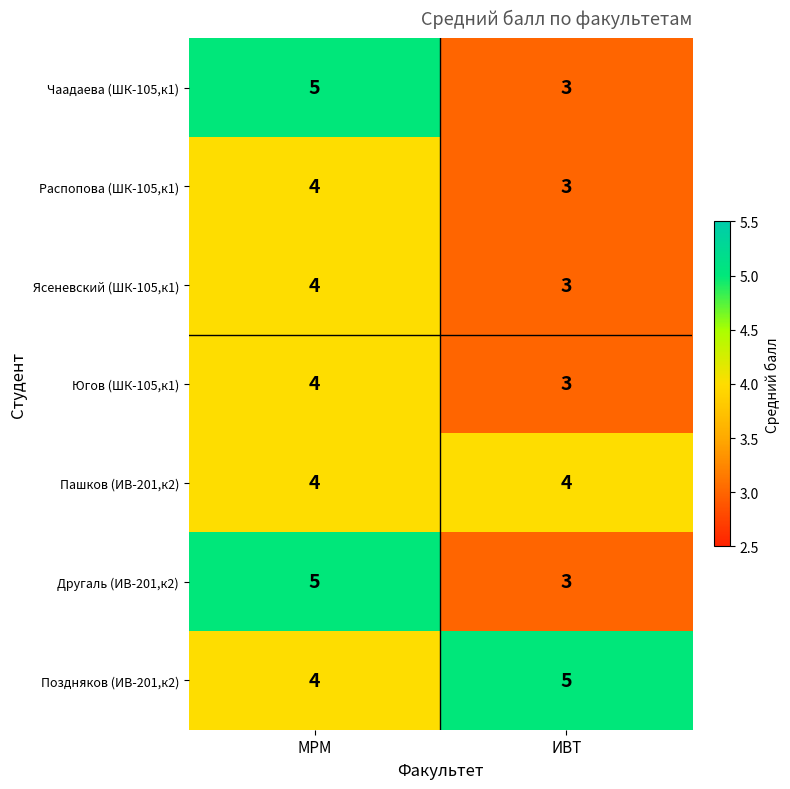

What is the sum of all Пашков (ИВ-201,к2) values?

8